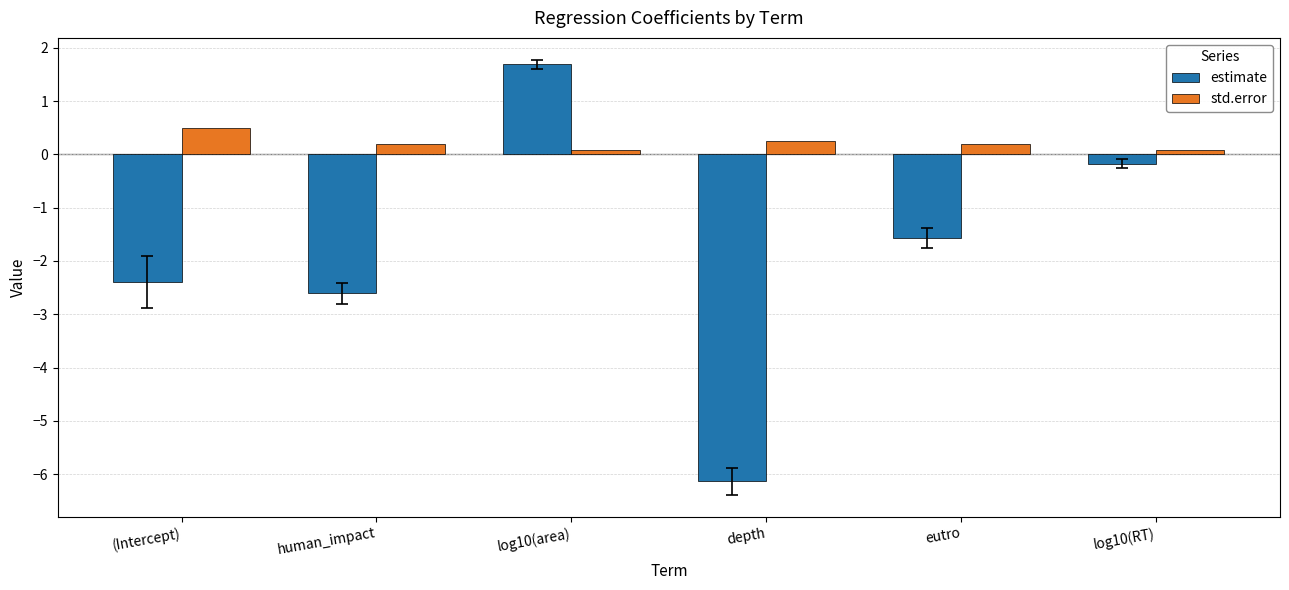

What is the total value across all series at human_impact?

-2.4